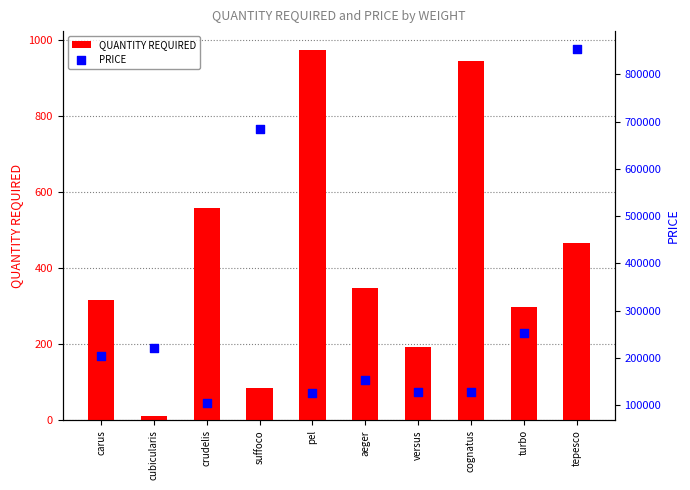

Which series contains the lowest Y value?

QUANTITY REQUIRED